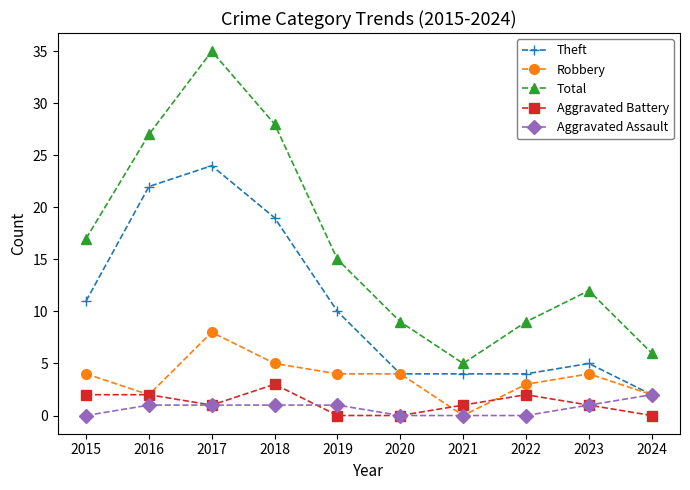

Rank the series at 2019 from highest to lowest value.

Total, Theft, Robbery, Aggravated Assault, Aggravated Battery